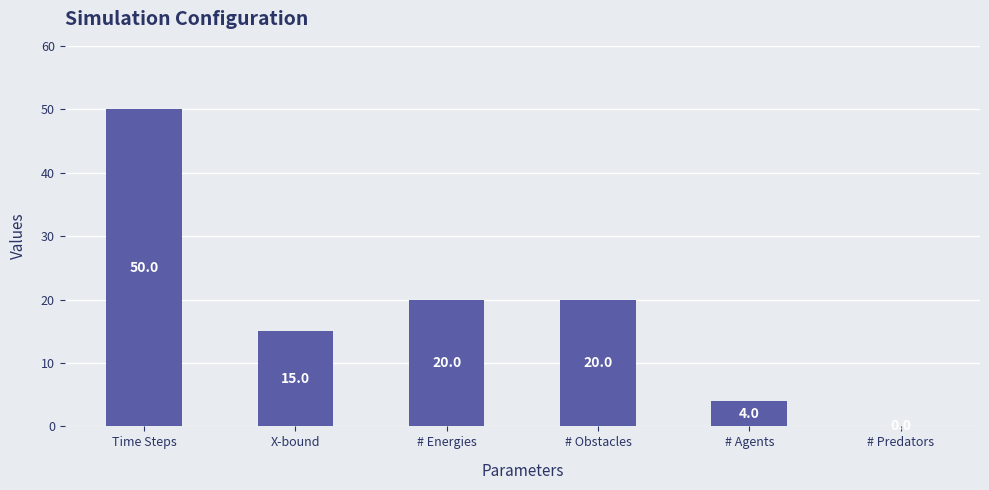

Count the number of categories in the chart.

6